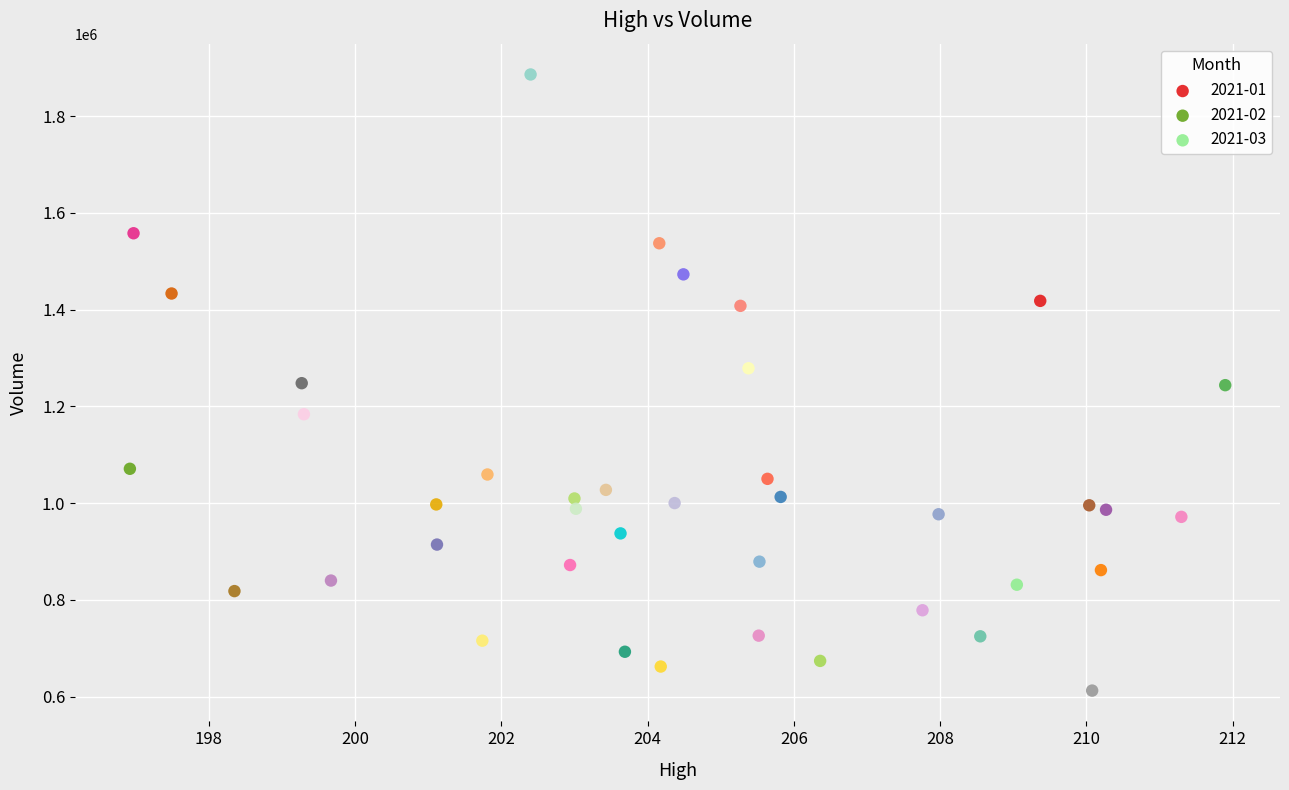

What are all the series names shown in the legend?

2021-01, 2021-02, 2021-03